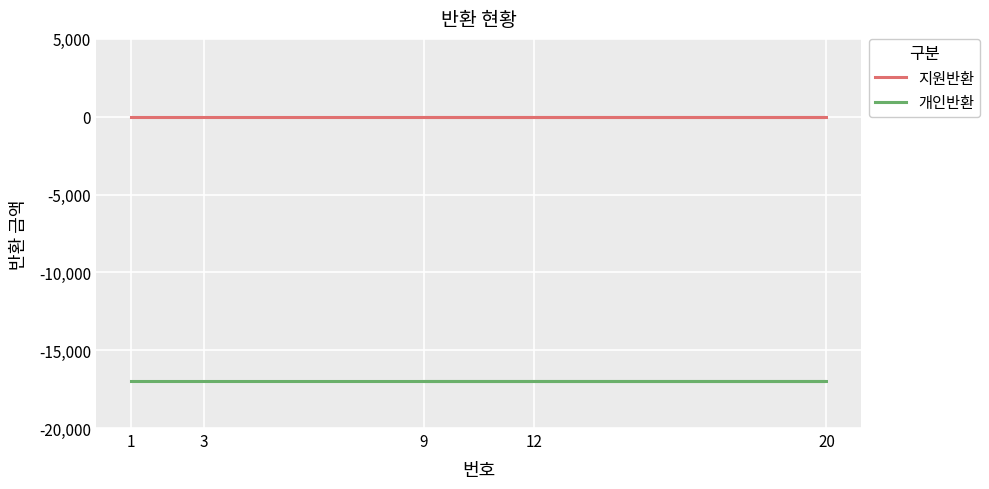

Which category has the lowest value in the 개인반환 series?

1